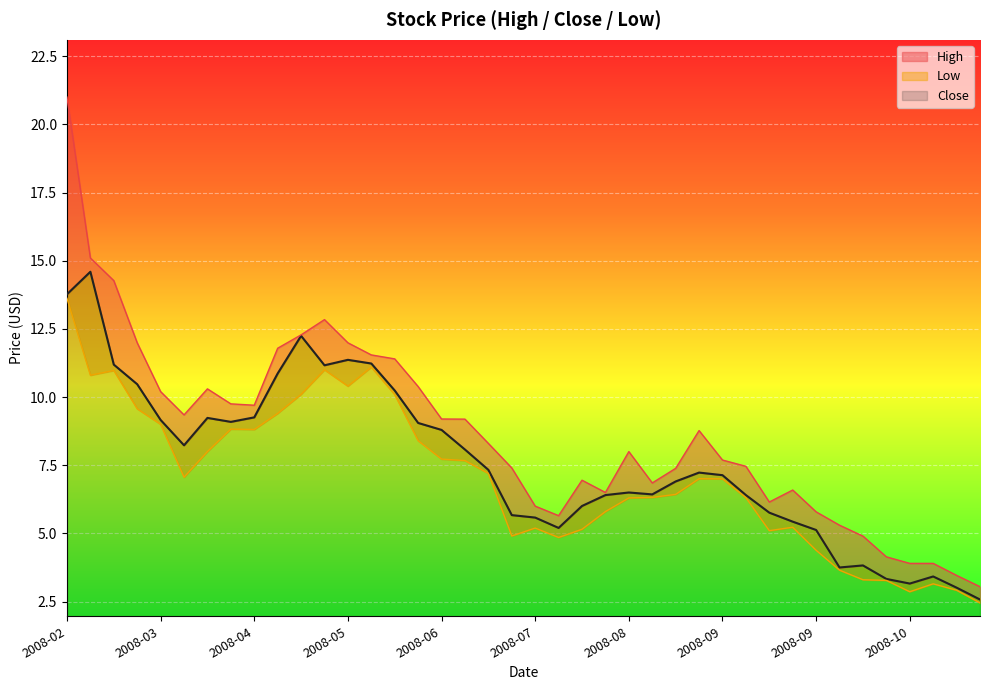

Which series changed the most between 2008-06-02 and 2008-06-23?

High